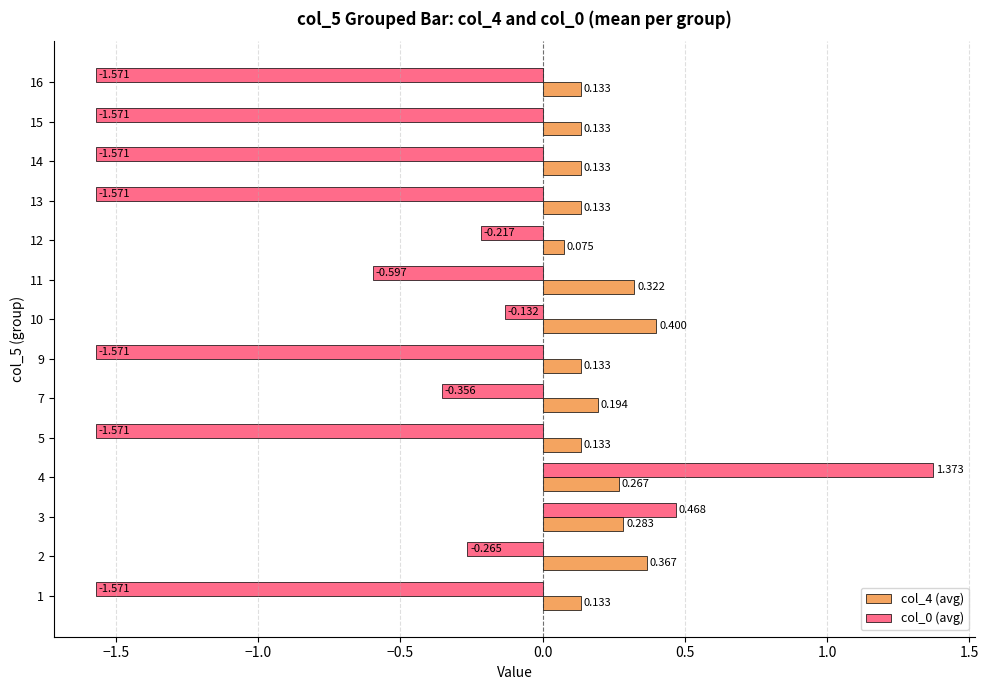

List the series in order of their peak value, lowest first.

col_4 (avg), col_0 (avg)